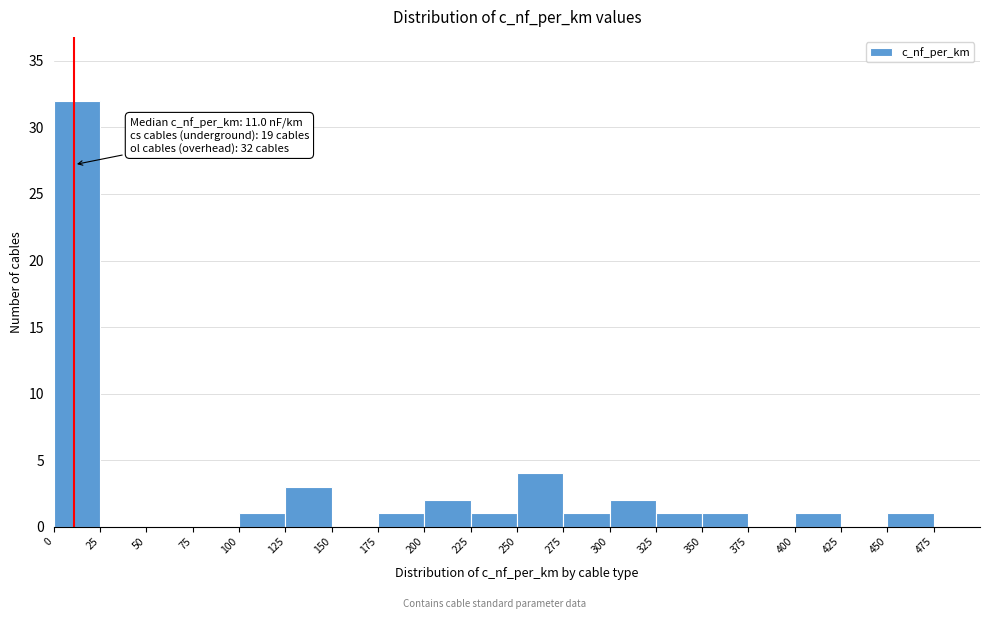

Over which range of the x-axis is the bar tallest?

0 to 25